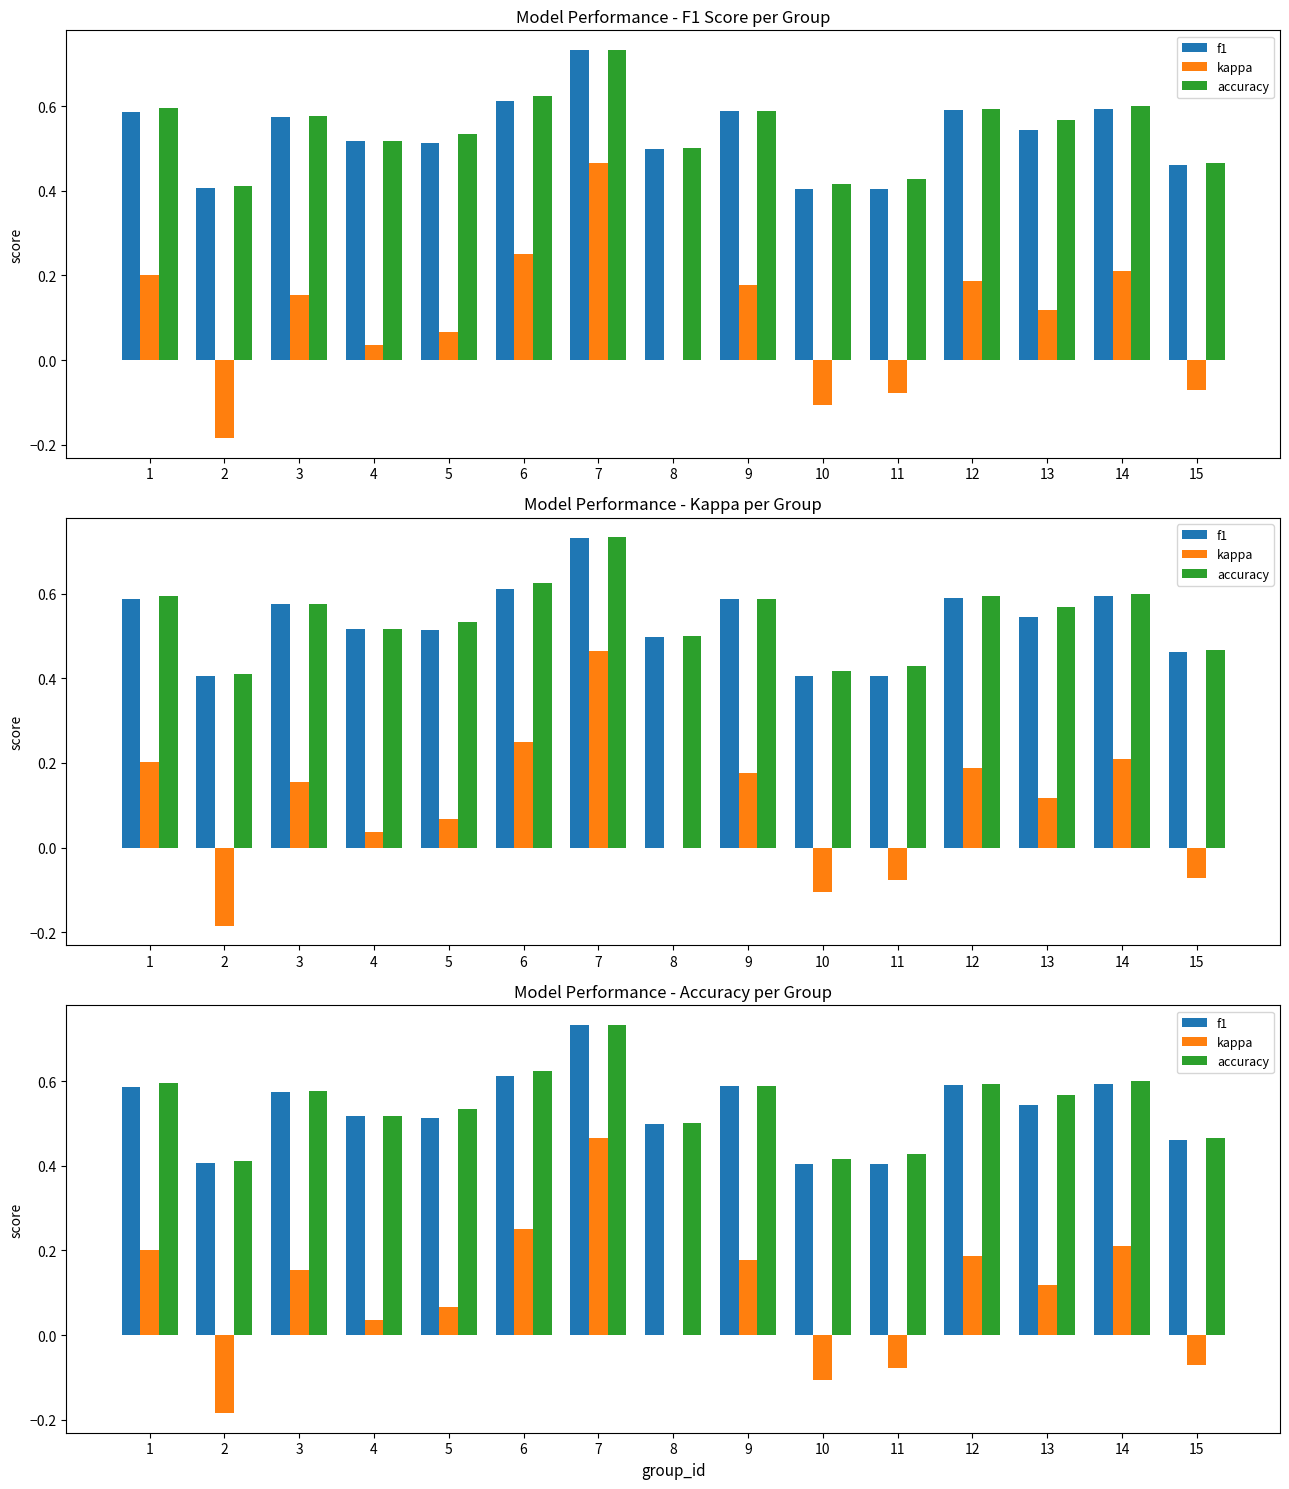

How many negative values does the kappa series have?

4